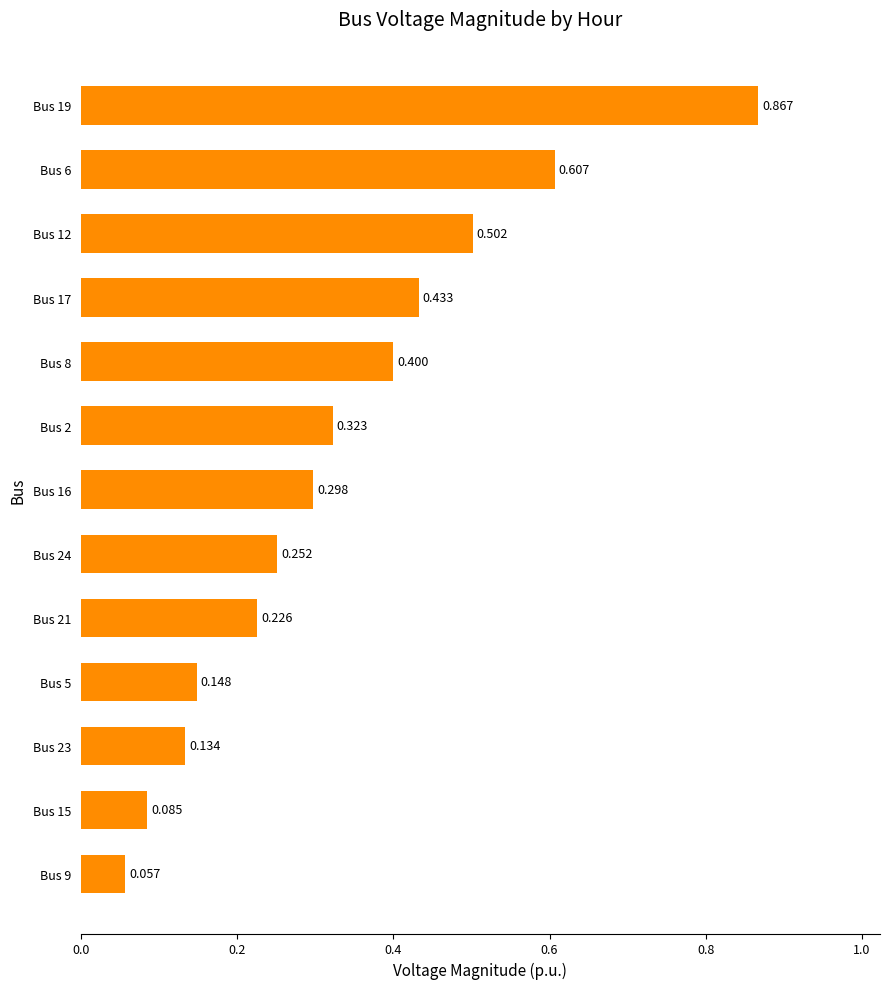

What is the difference between the maximum and second lowest values?

0.8